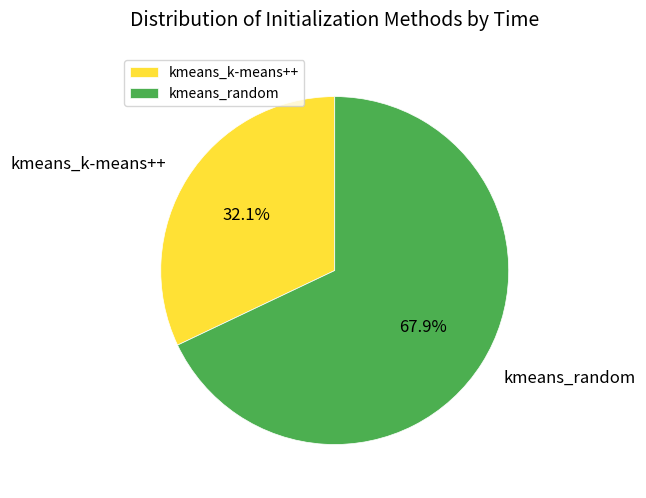

How much of the chart is everything except kmeans_k-means++?

67.9%